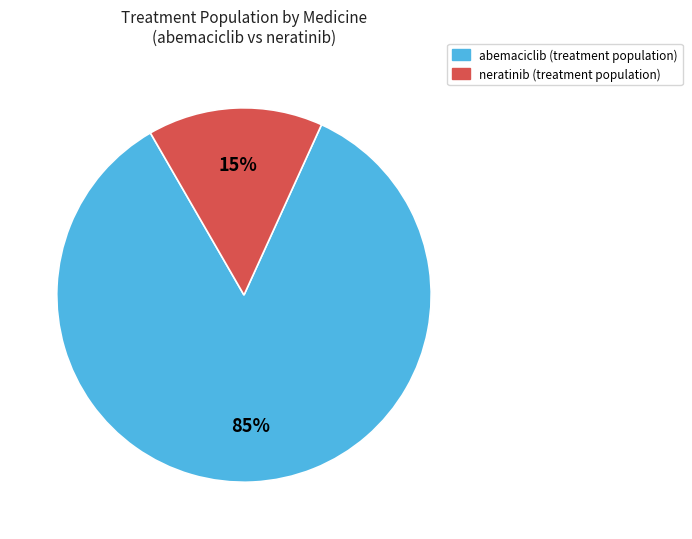

To the nearest percent, what is the difference between the largest and smallest slice percentages?

70%